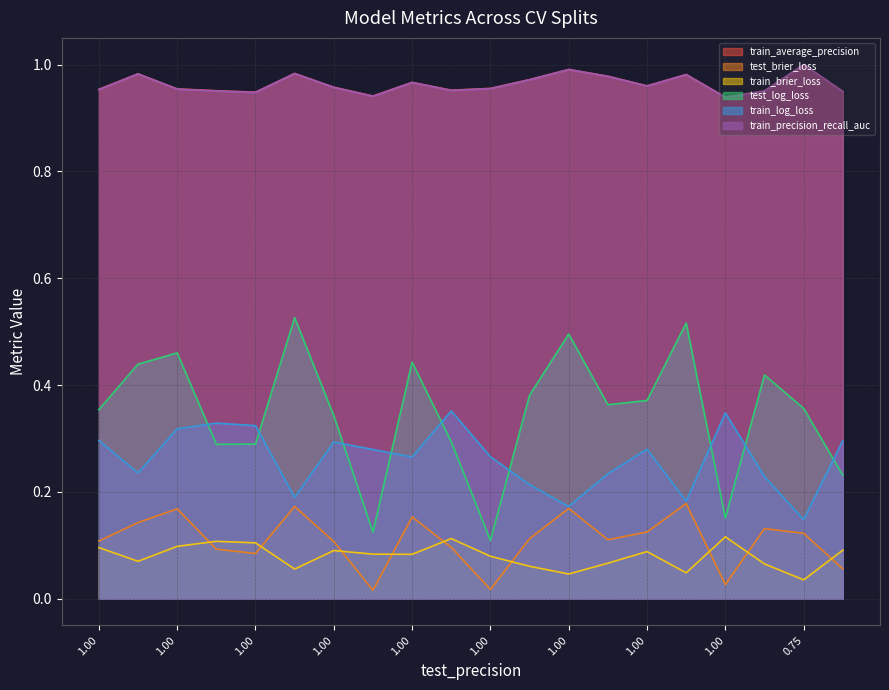

What is the sum of the train_precision_recall_auc values at 1.00 and 1.00?

1.9